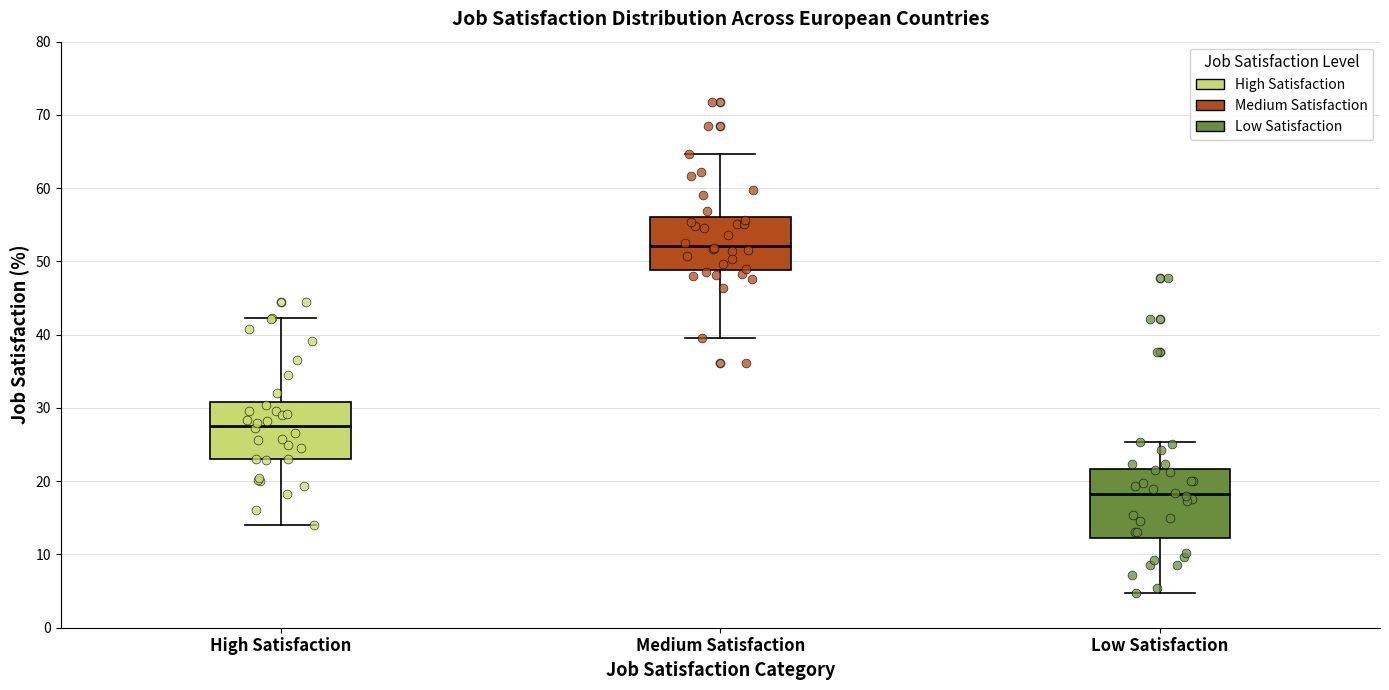

Comparing the boxes themselves (not the whiskers), which one is the tallest?

Low Satisfaction